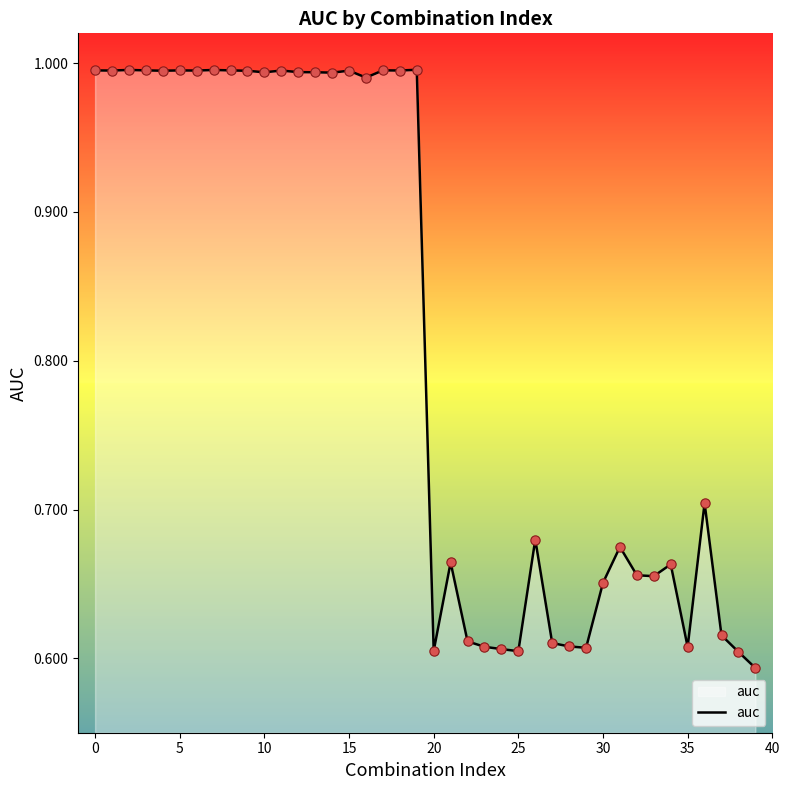

What is the difference between the maximum and minimum values?

0.4